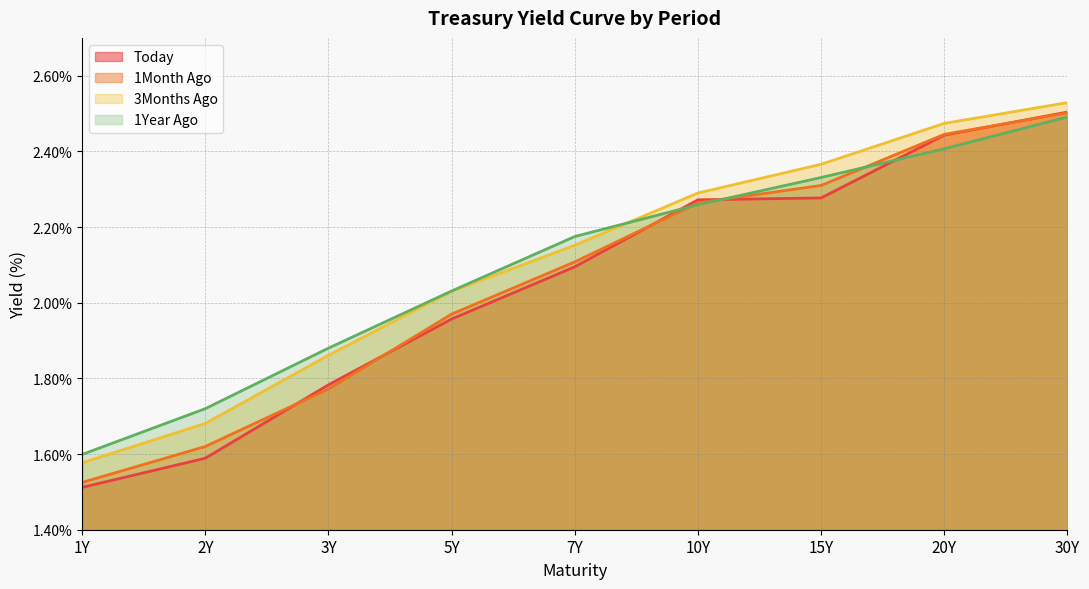

At 30Y, list the series in order from smallest to largest.

1Year Ago, 1Month Ago, Today, 3Months Ago